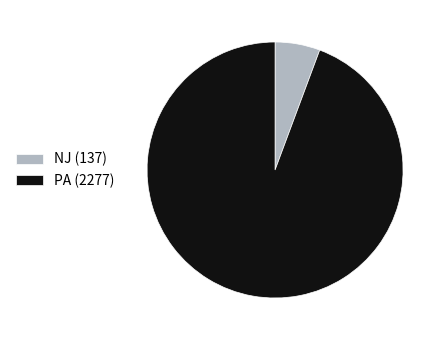

Combined, do PA (2277) and NJ (137) account for over 50%?

Yes